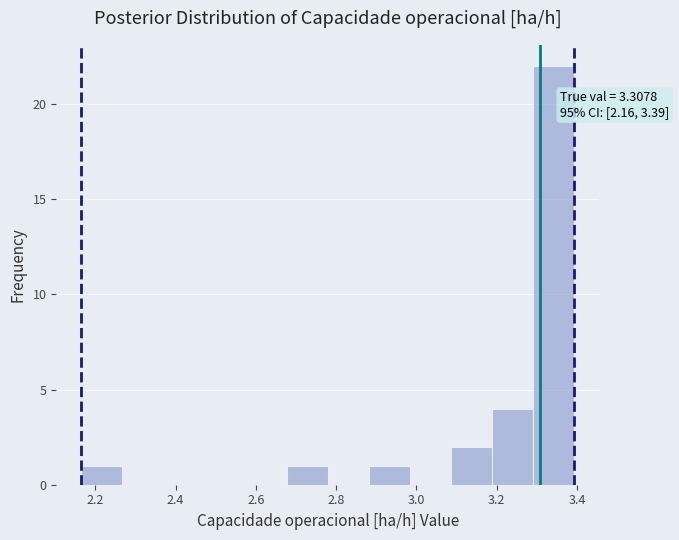

Which range on the x-axis has the tallest bar?

3.30 to 3.40